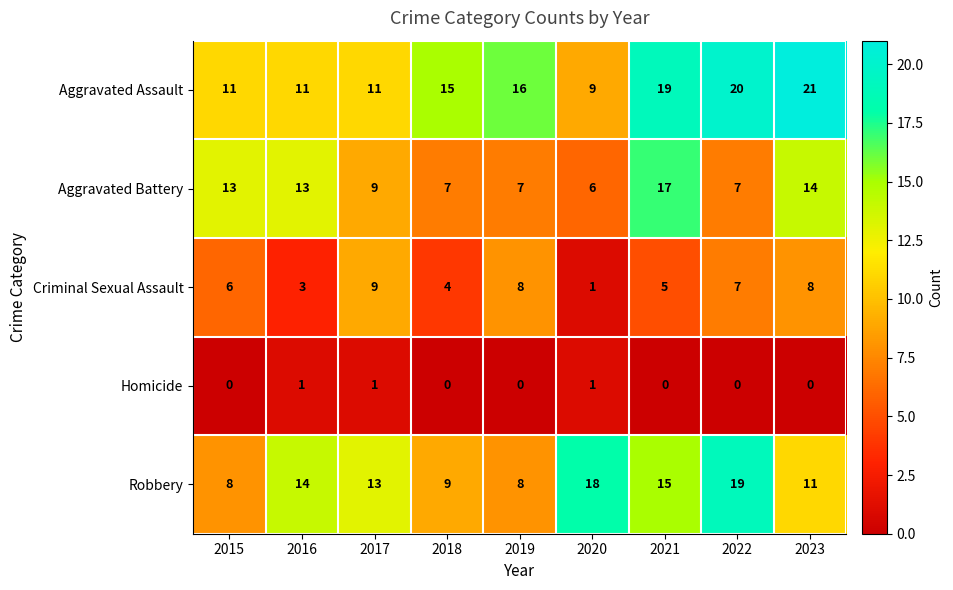

How many categories are shown in the chart?

9